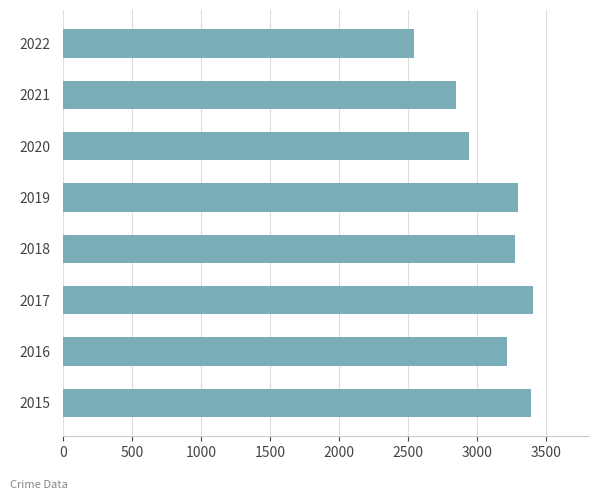

The chart shows a value of 2542 at 2022. True or false?

True